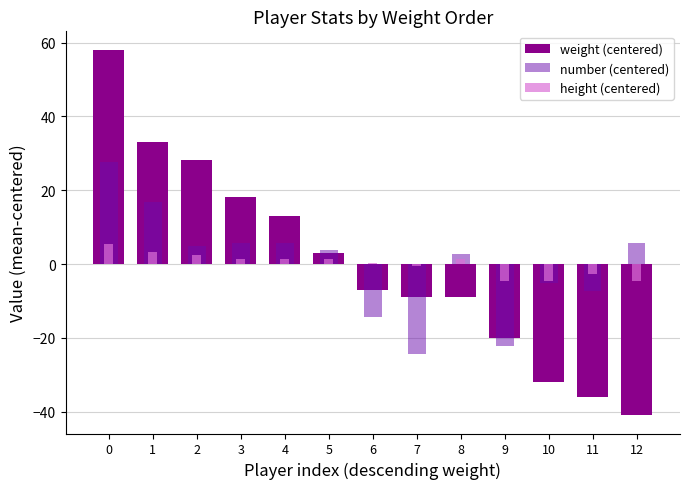

What is the spread (max minus min) of values at 10?

27.3